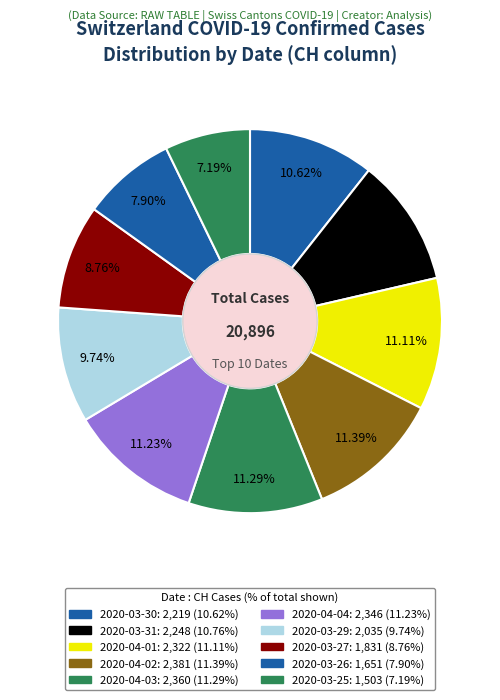

Combined, what portion of the pie is 2020-03-31 and 2020-04-03?

22.1%